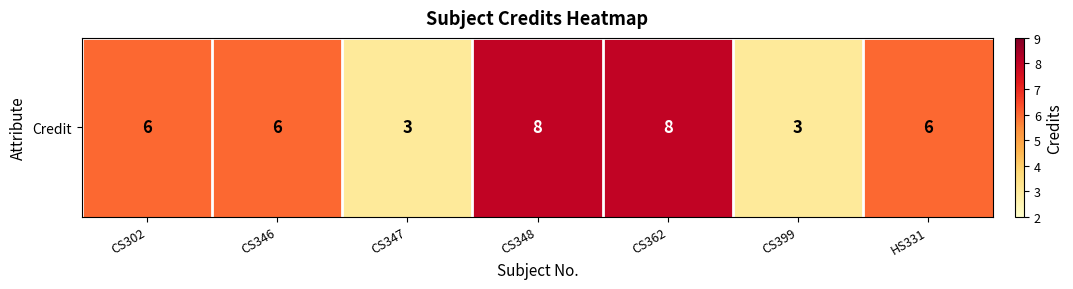

The chart shows a value of 1 at CS302. True or false?

False